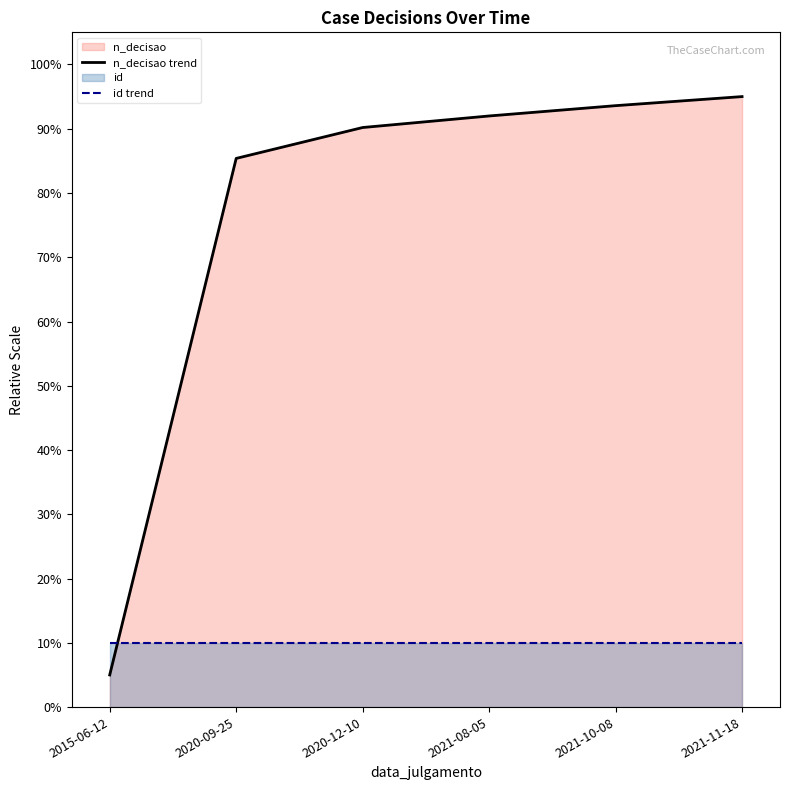

Which series changed the most between 2020-12-10 and 2021-08-05?

n_decisao trend